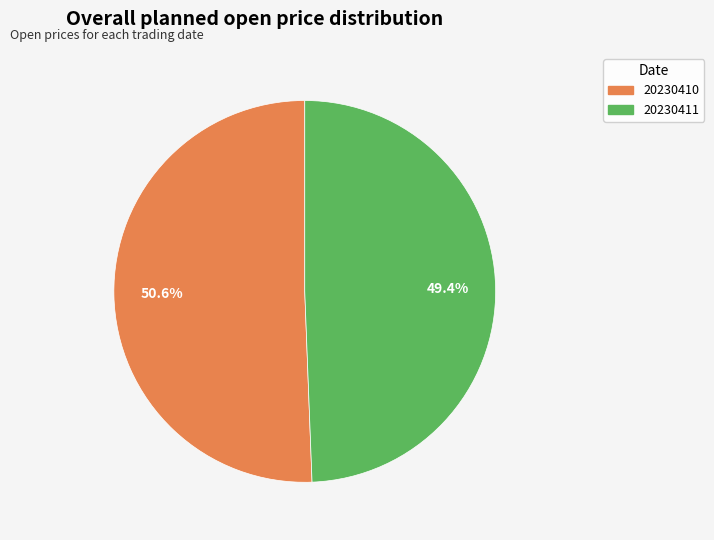

What is the smallest slice in the pie chart?

20230411